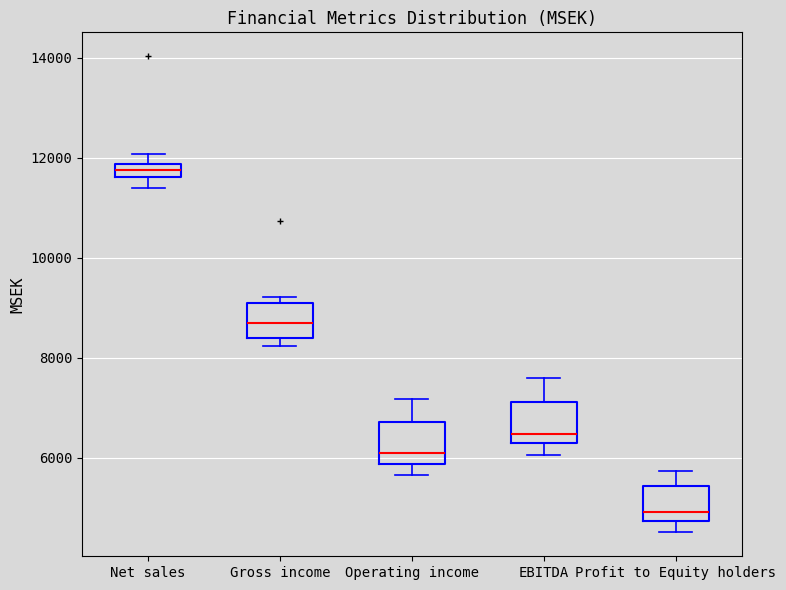

Which box's median line is the lowest?

Profit to Equity holders